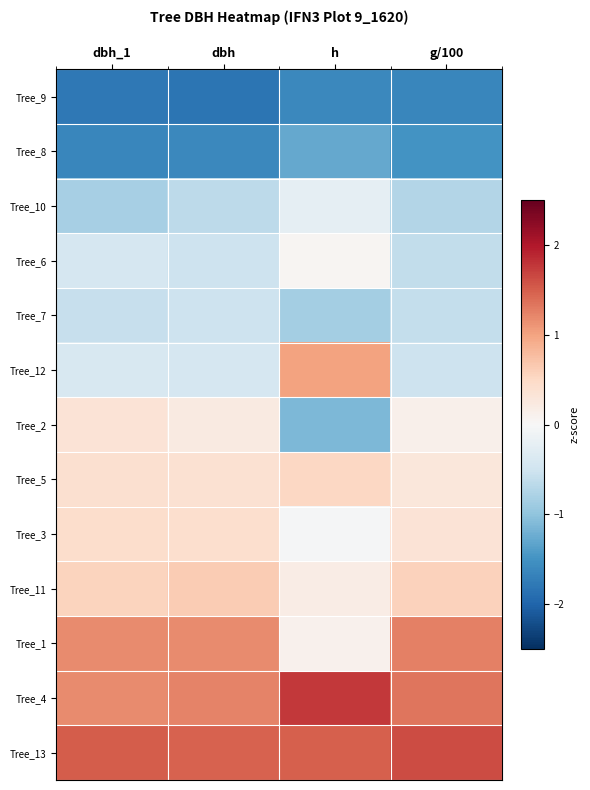

At which category is the sum across all series the highest?

dbh